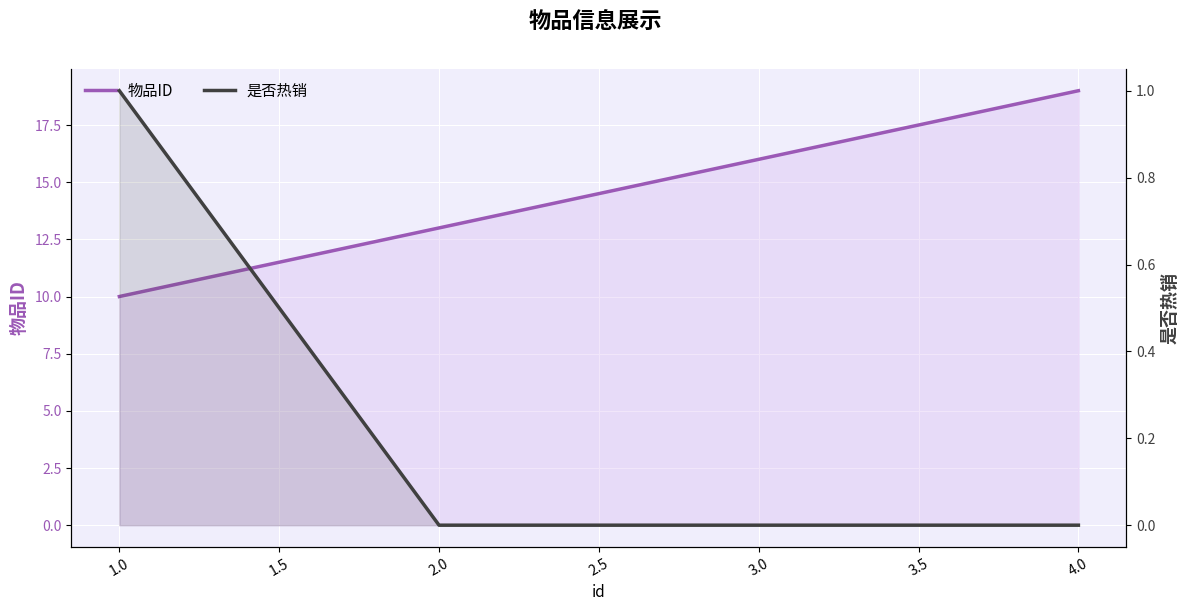

Which has a higher value, 2.0 or 1.0?

2.0